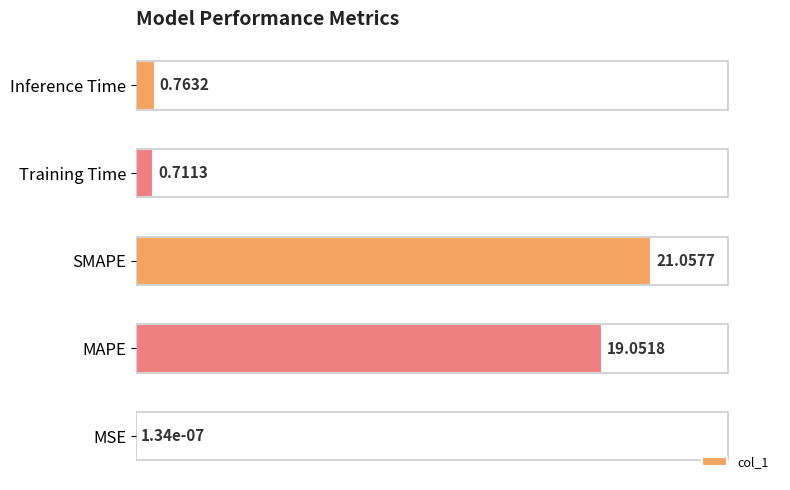

What is the maximum value shown in the chart?

21.1